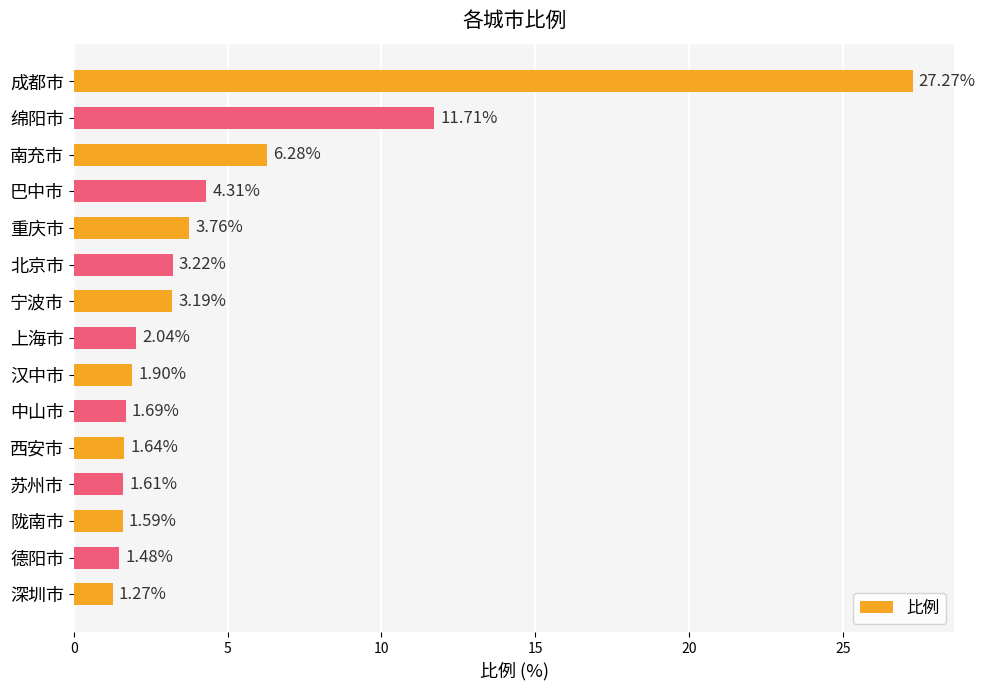

Rank the categories by value from lowest to highest.

深圳市, 德阳市, 陇南市, 苏州市, 西安市, 中山市, 汉中市, 上海市, 宁波市, 北京市, 重庆市, 巴中市, 南充市, 绵阳市, 成都市